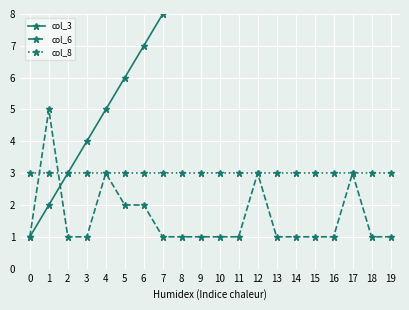

What value does the col_8 series have at 17?

3